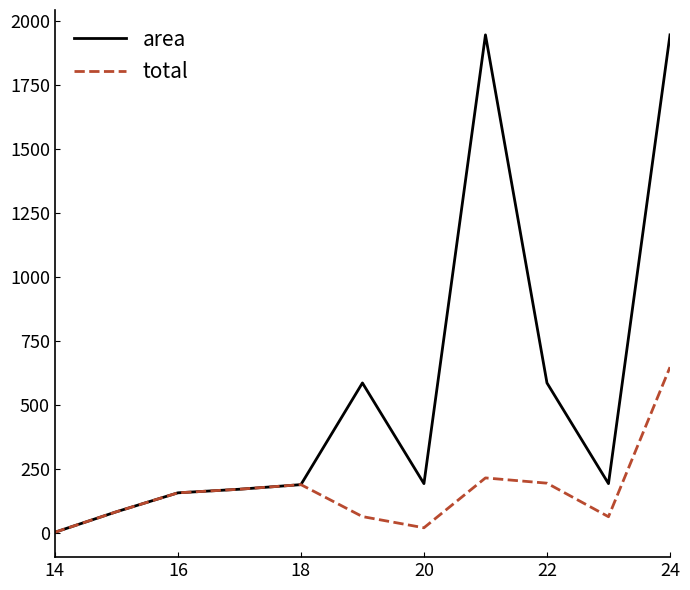

Which series has the largest total across all categories?

area